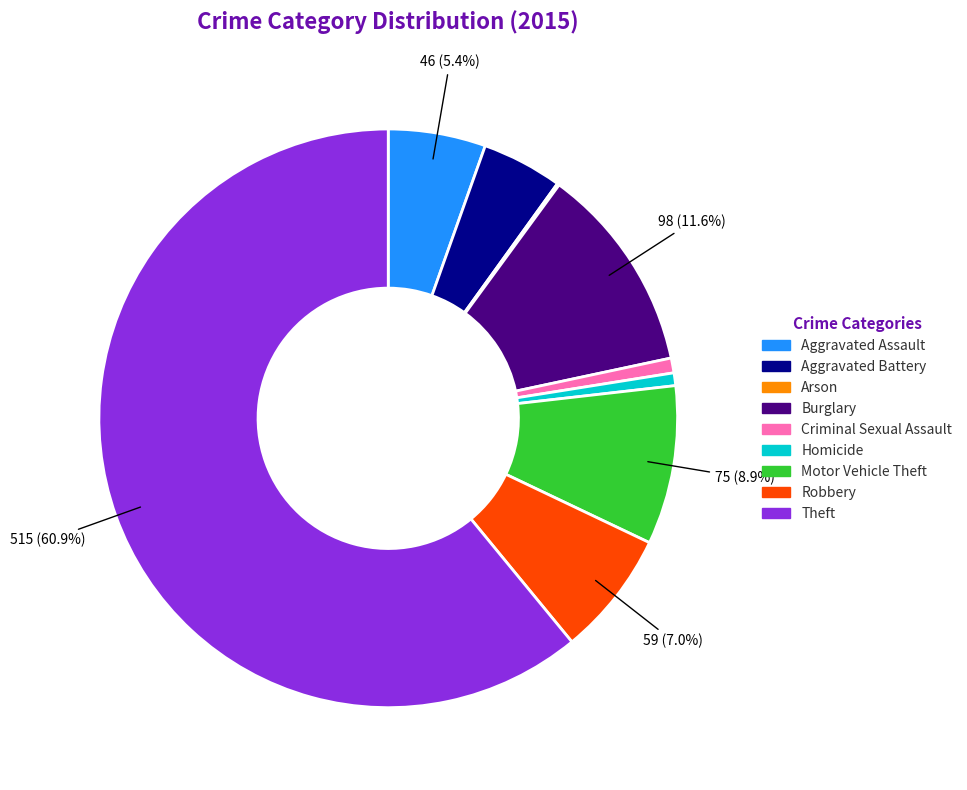

Which category has the biggest portion of the pie?

Theft